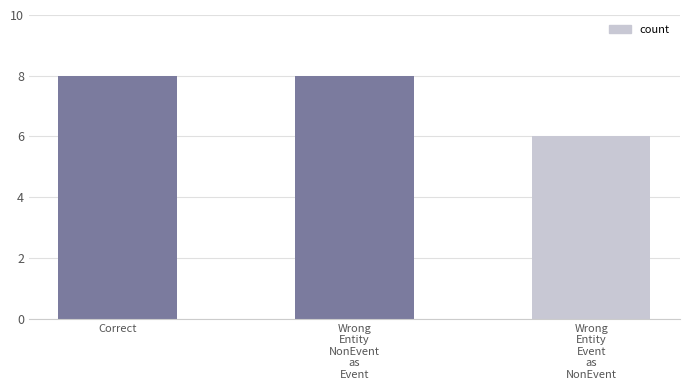

What is the value of the 1st bar from the left?

8